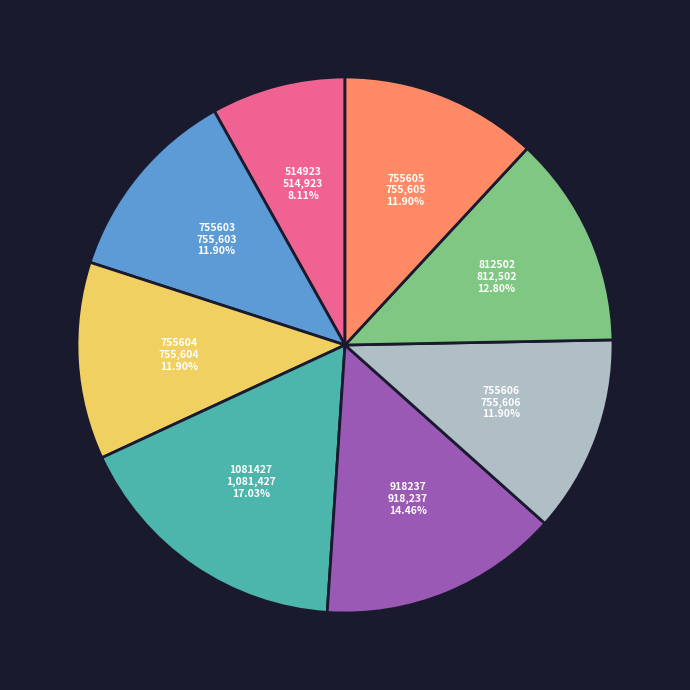

What percentage is the 755603 slice, to the nearest percent?

12%